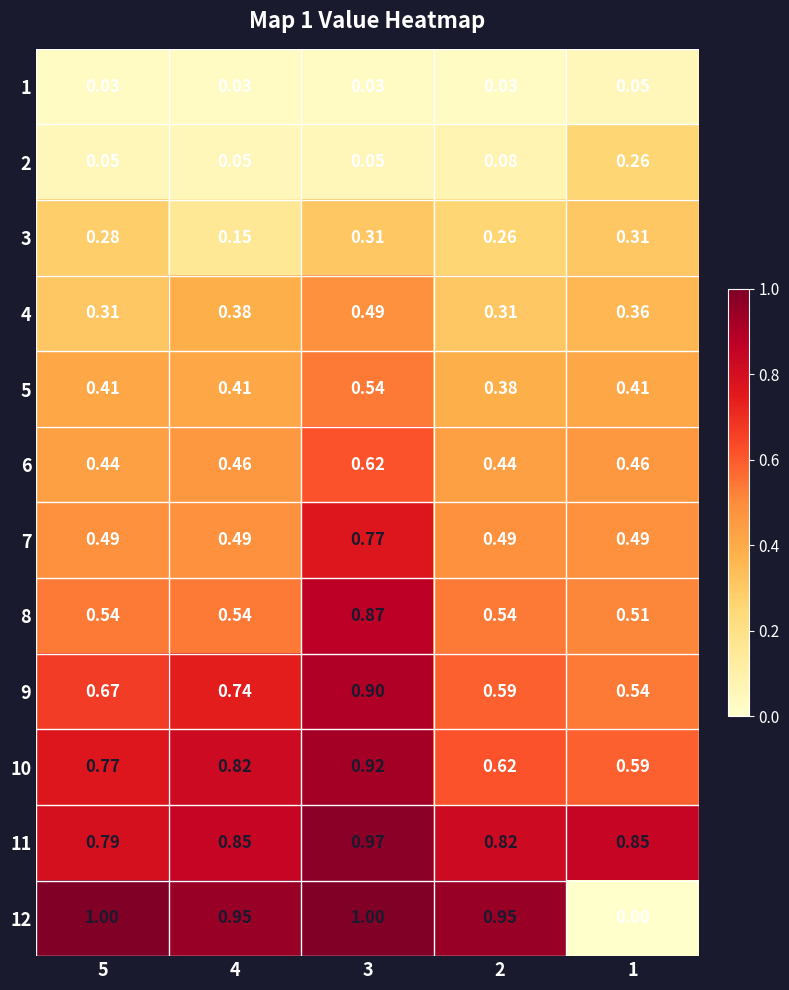

Is the value of 10 at 3 greater than the value of 7 at 2?

Yes